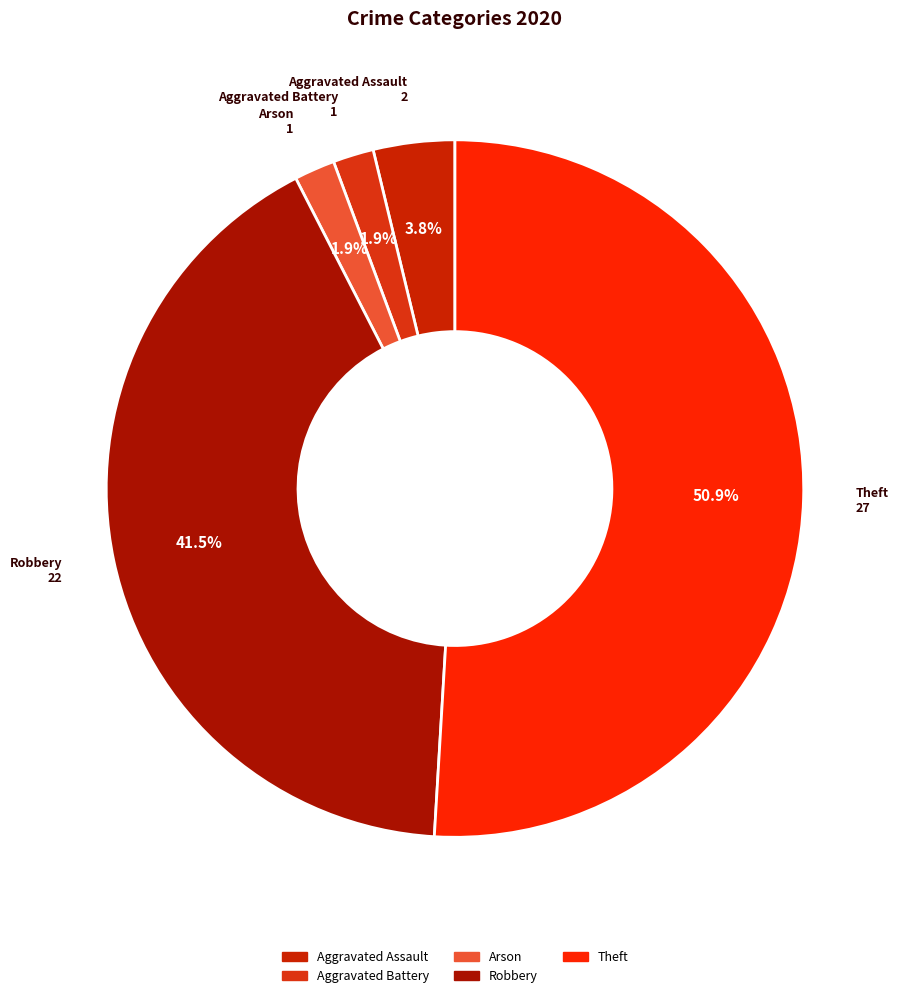

To the nearest percent, what is the average slice percentage?

20%